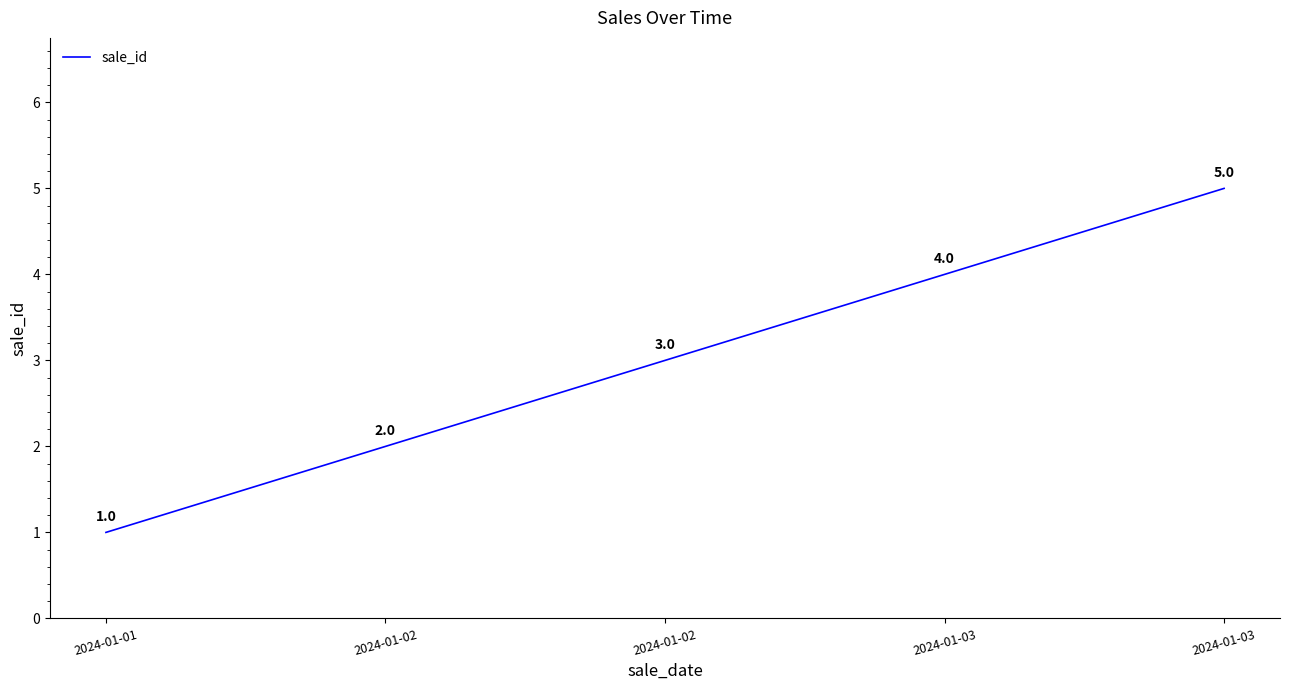

Reading right to left, list all the values displayed in this chart.

5	4	3	2	1